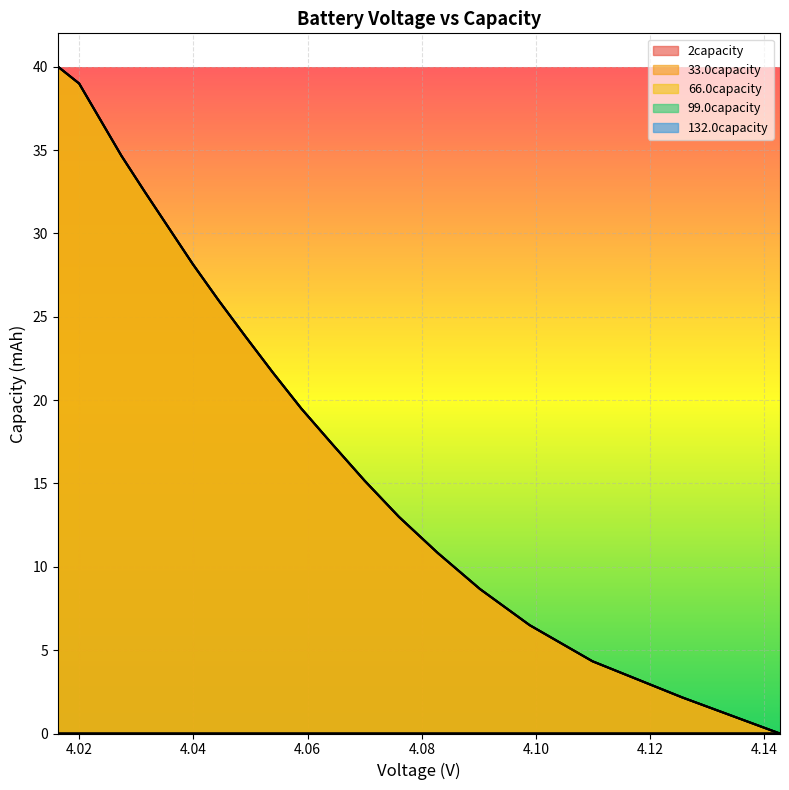

True or false: 132.0capacity and 33.0capacity intersect in this chart.

False